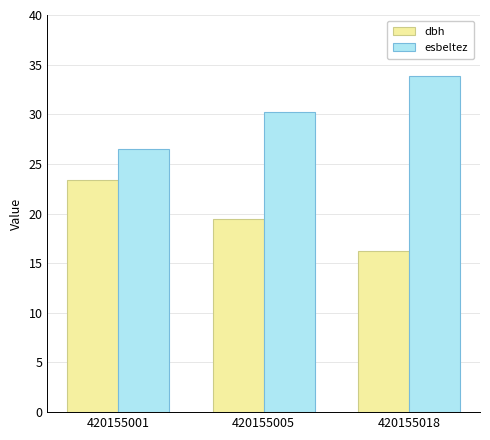

Reading right to left, what are all the values shown in this chart?

dbh: 16.3	19.4	23.4
esbeltez: 33.9	30.2	26.5